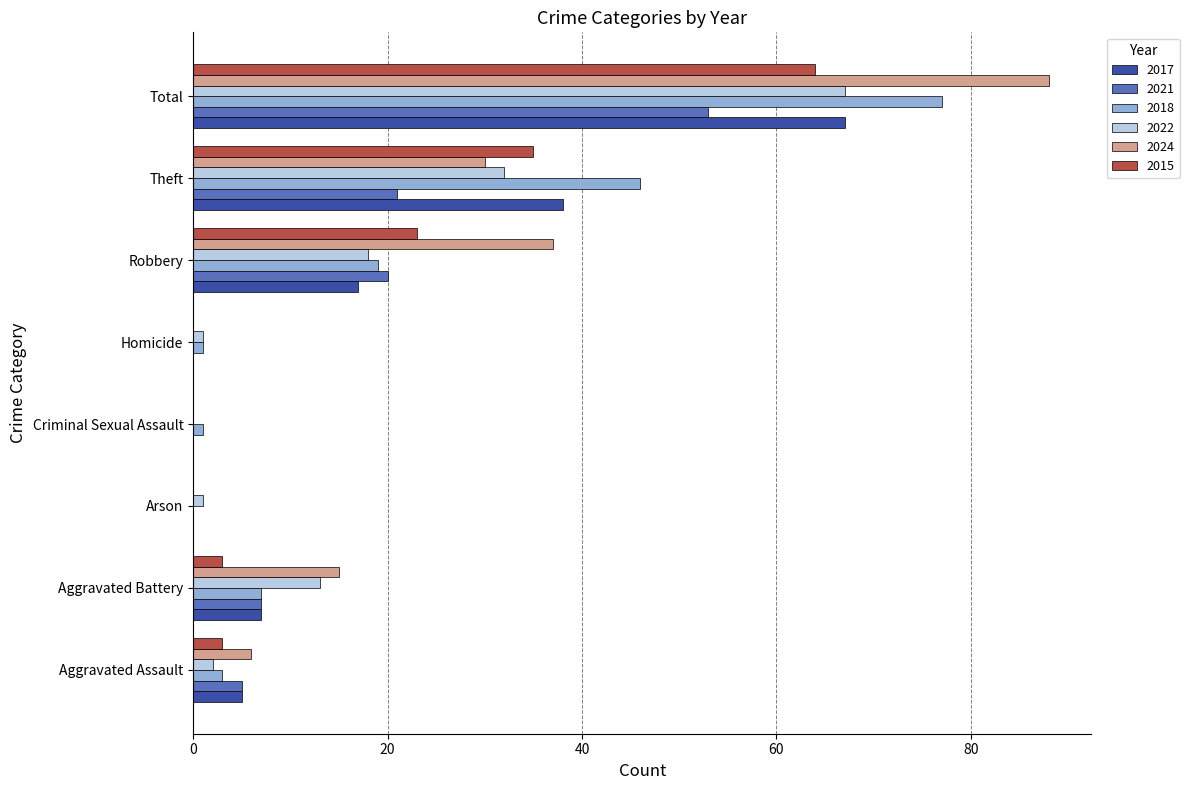

How many distinct data groups are displayed?

6